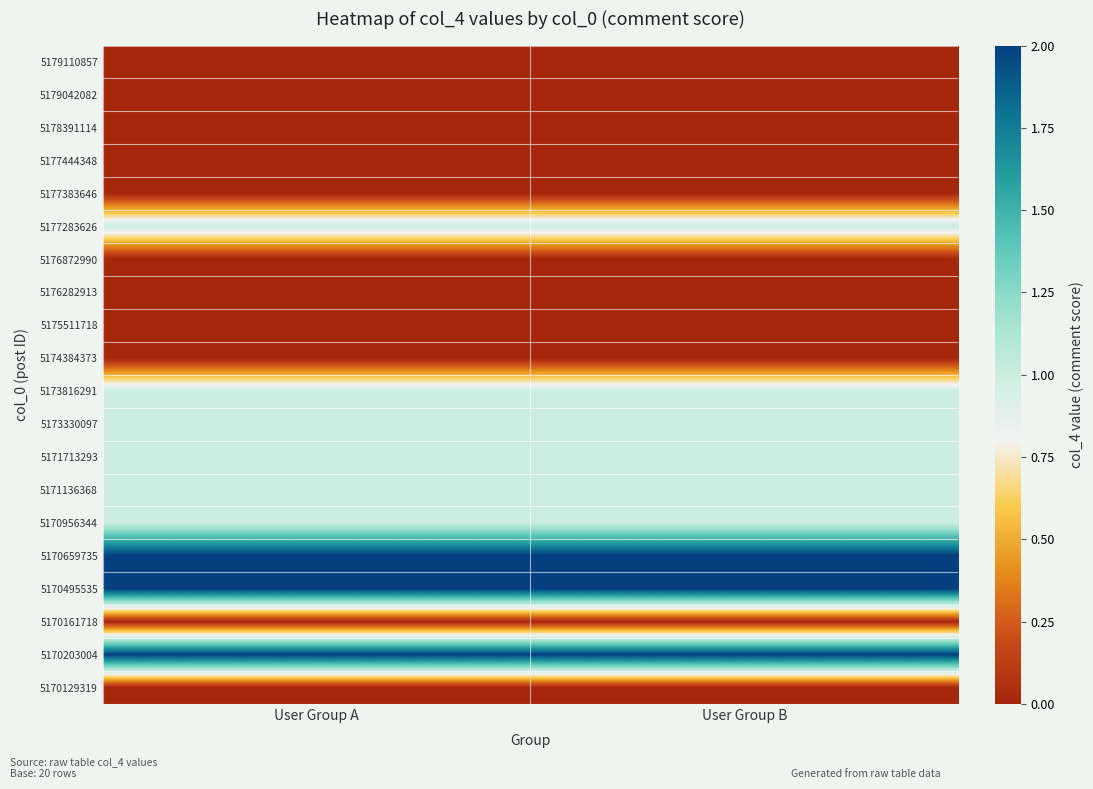

Reading left to right, list all the values displayed in this chart.

5179110857: User Group A=0	User Group B=0
5179042082: User Group A=0	User Group B=0
5178391114: User Group A=0	User Group B=0
5177444348: User Group A=0	User Group B=0
5177383646: User Group A=0	User Group B=0
5177283626: User Group A=1	User Group B=1
5176872990: User Group A=0	User Group B=0
5176282913: User Group A=0	User Group B=0
5175511718: User Group A=0	User Group B=0
5174384373: User Group A=0	User Group B=0
5173816291: User Group A=1	User Group B=1
5173330097: User Group A=1	User Group B=1
5171713293: User Group A=1	User Group B=1
5171136368: User Group A=1	User Group B=1
5170956344: User Group A=1	User Group B=1
5170659735: User Group A=2	User Group B=2
5170495535: User Group A=2	User Group B=2
5170161718: User Group A=0	User Group B=0
5170203004: User Group A=2	User Group B=2
5170129319: User Group A=0	User Group B=0